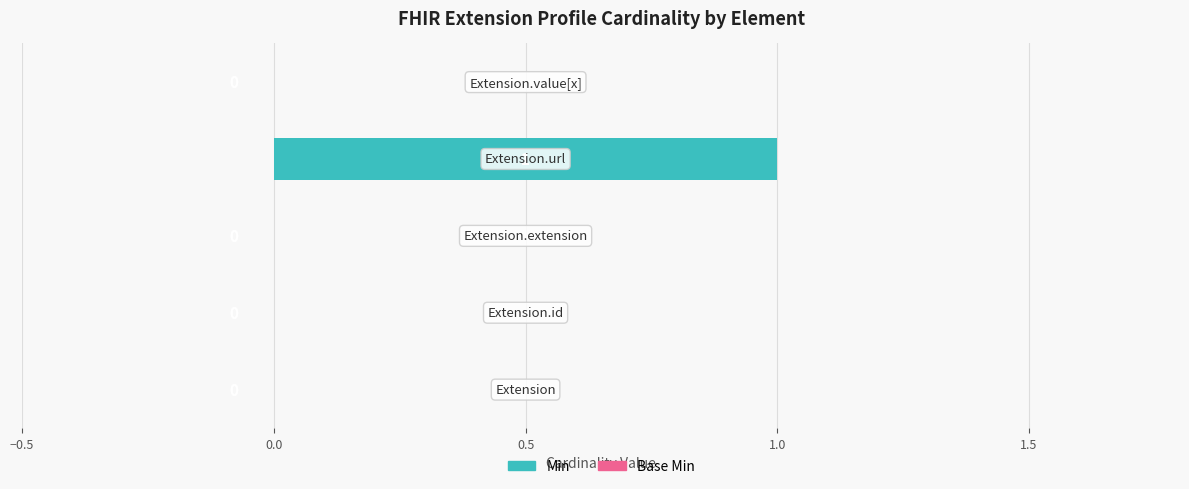

What is the difference between the maximum and minimum values in the Min series?

1